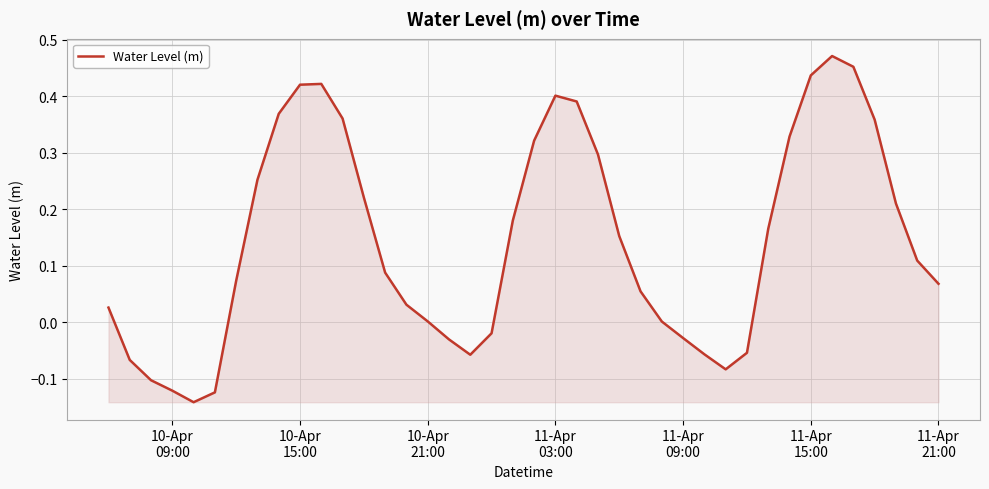

What is the difference between the maximum and minimum values?

0.6